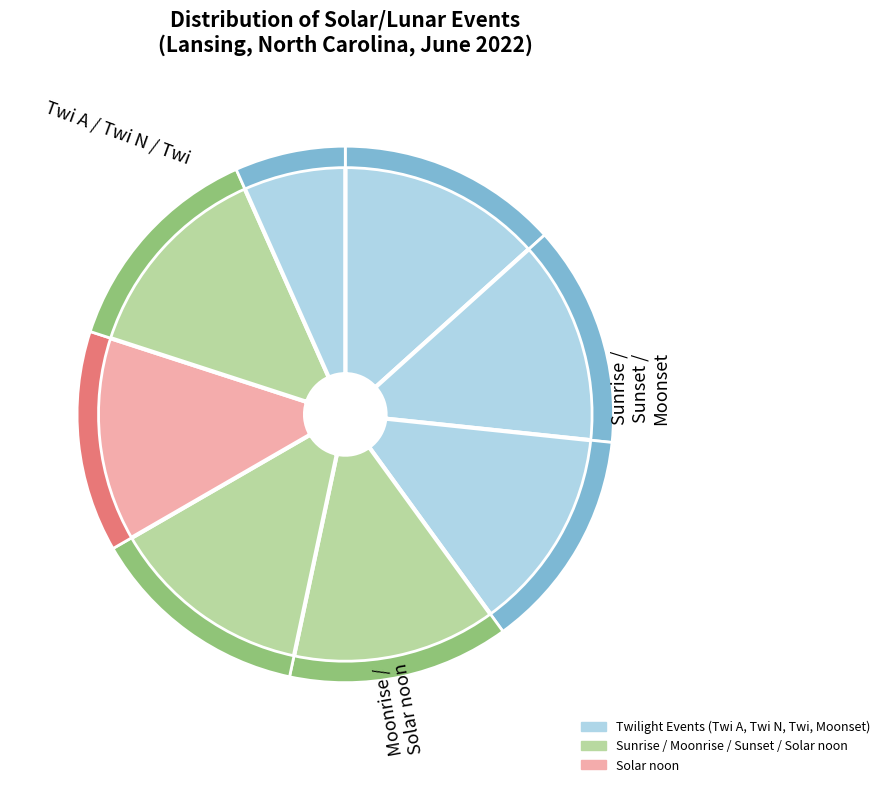

Rank the categories by value from highest to lowest.

Twi A, Twi N, Twi, Sunrise, Moonrise, Solar noon, Sunset, Moonset